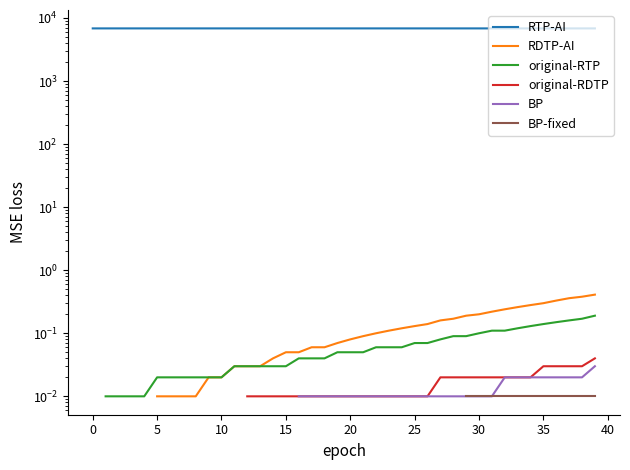

True or false: BP has more than 0 points higher than both neighbors.

False